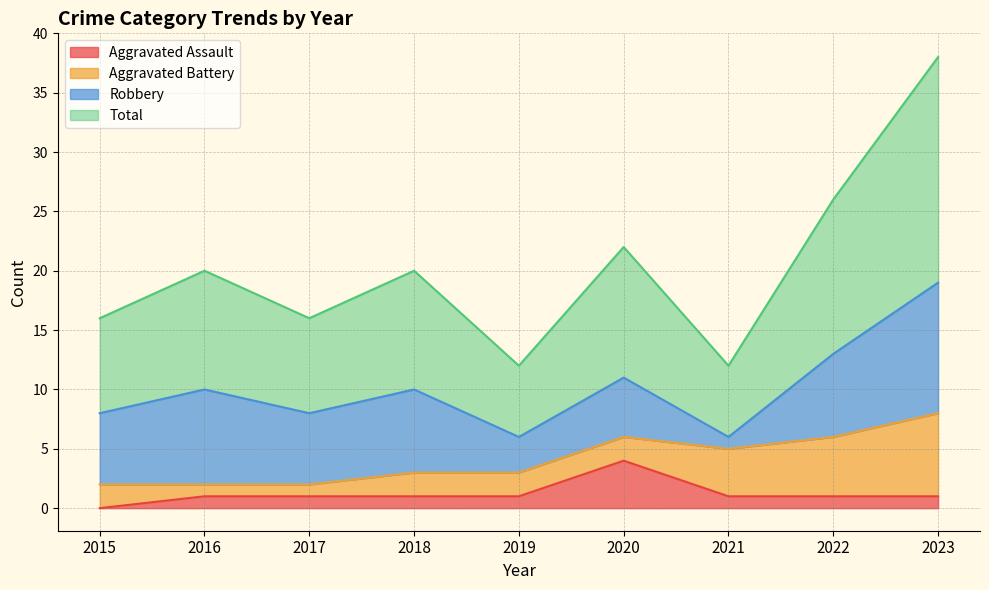

What is the sum of all Aggravated Assault values?

11